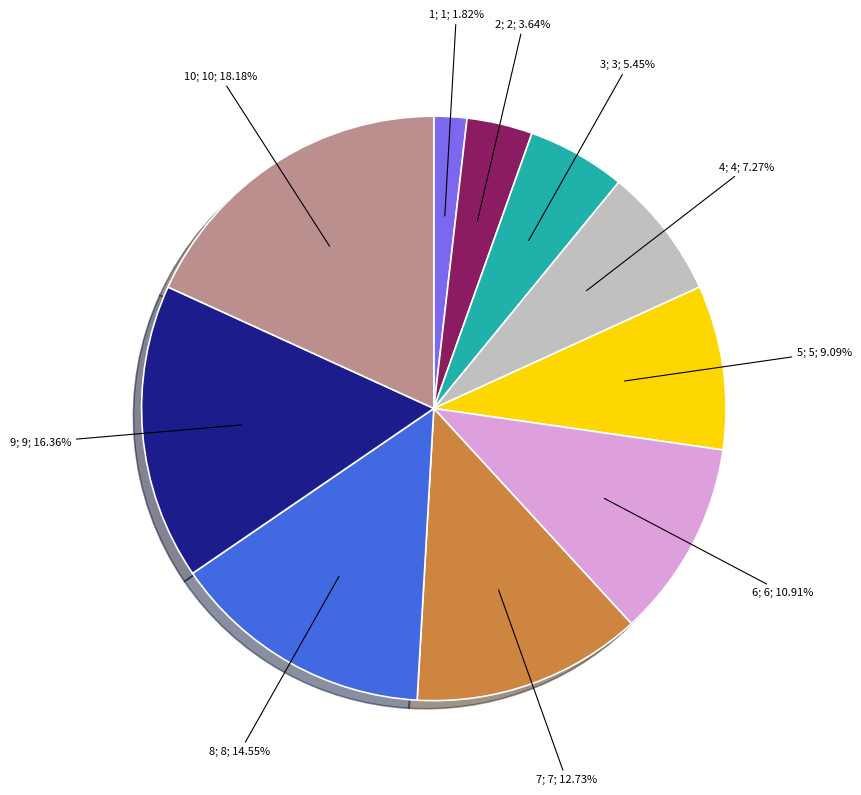

Is there any slice that represents more than half of the pie?

No